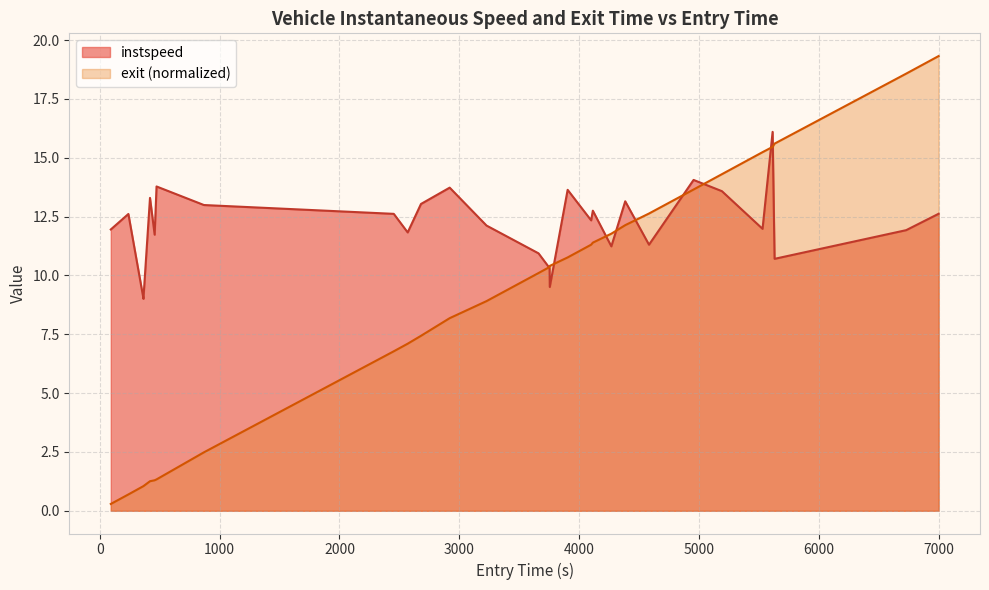

What are all the series names shown in the legend?

instspeed, exit (normalized)